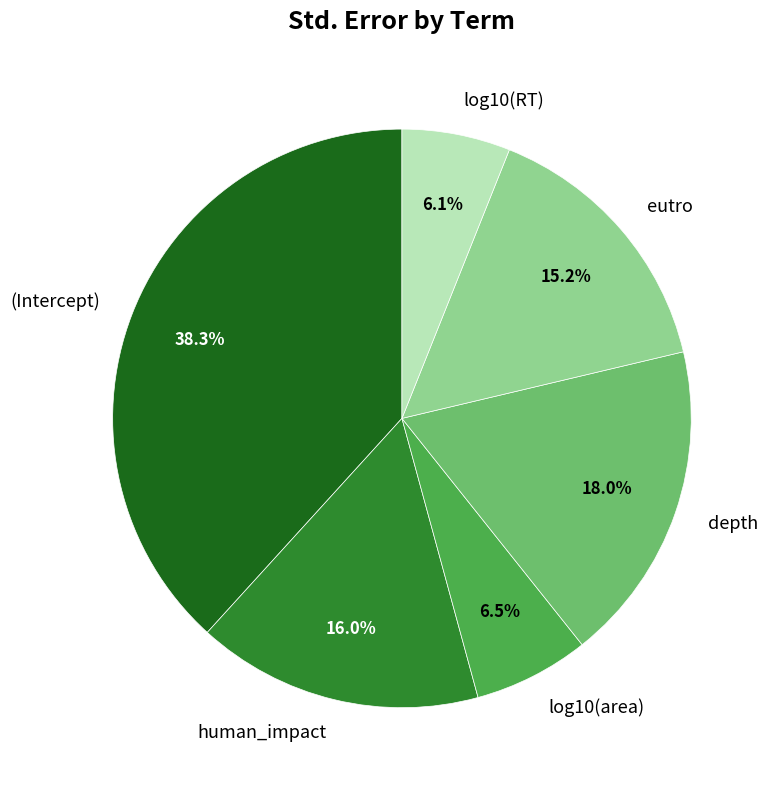

What is the largest slice in the pie chart?

(Intercept)